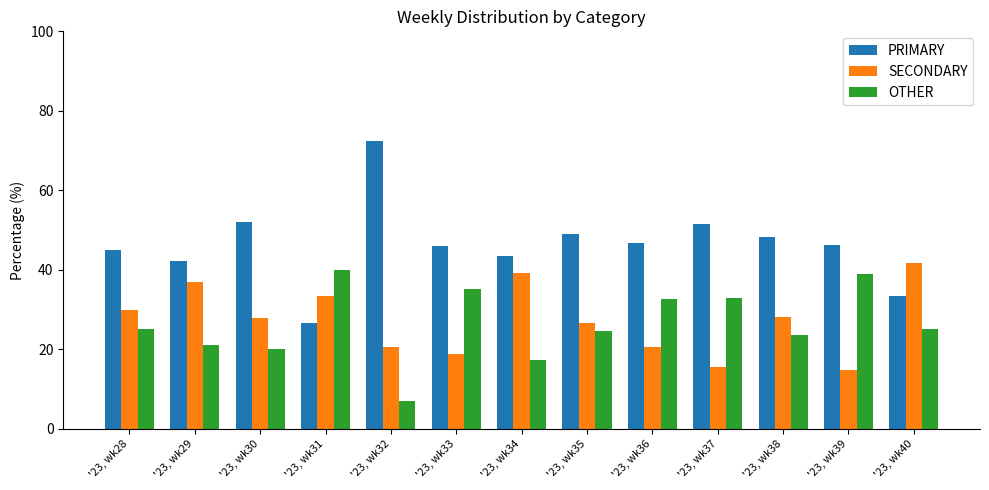

Is the value of SECONDARY at '23, wk33 greater than the value of OTHER at '23, wk28?

No